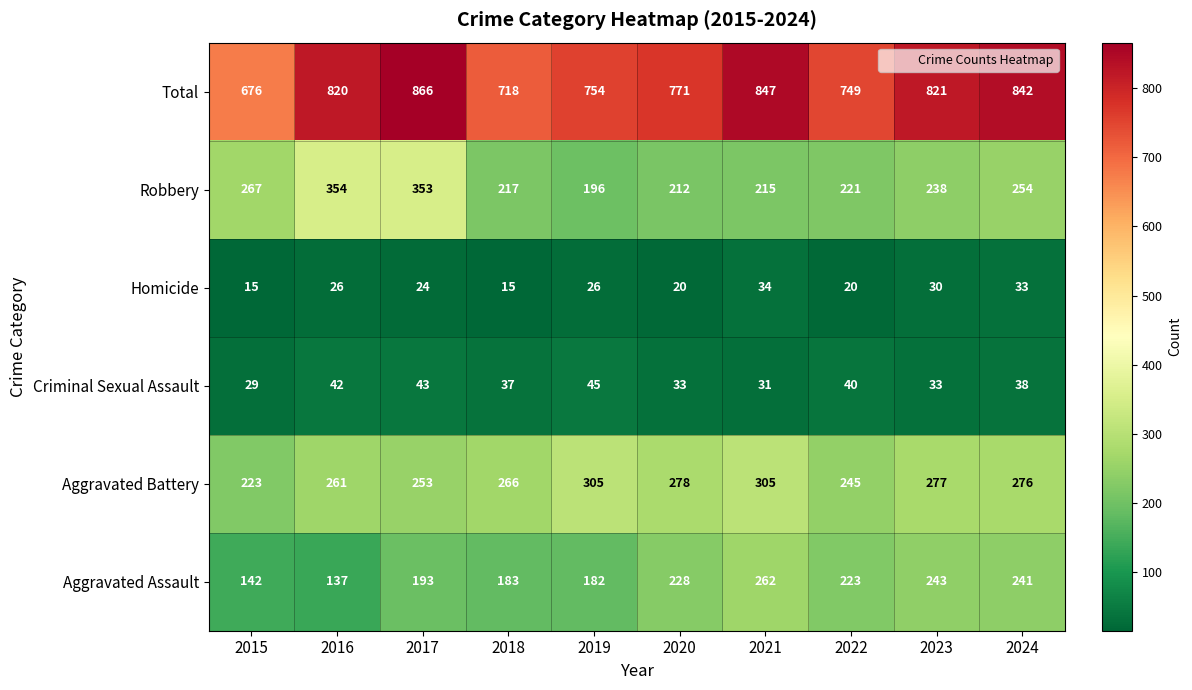

At which category is the sum across all series the highest?

2017